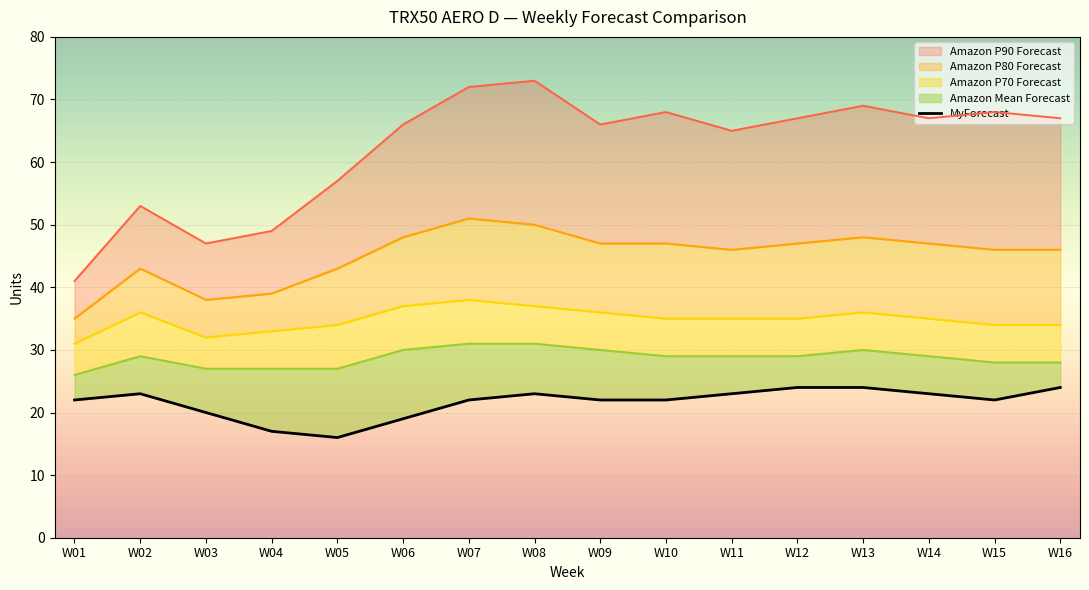

What is the change in value from W08 to W15?

-1